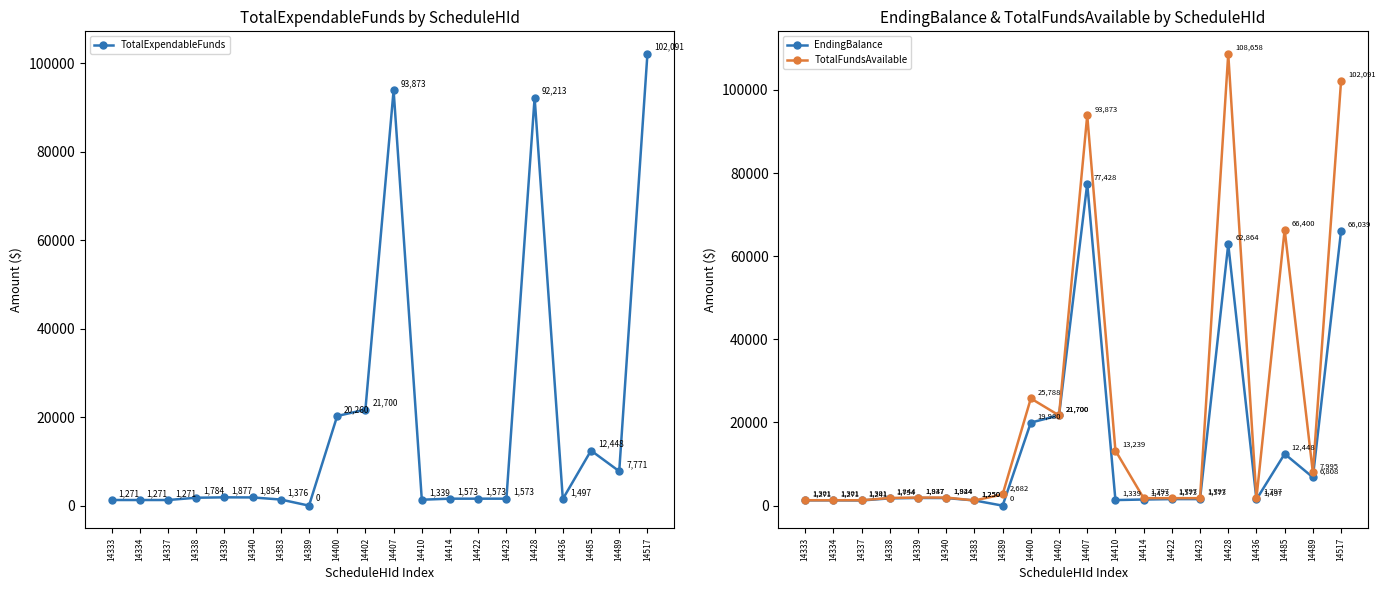

Rank the categories by EndingBalance value from lowest to highest.

14389, 14337, 14383, 14333, 14334, 14410, 14414, 14436, 14422, 14423, 14338, 14340, 14339, 14489, 14485, 14400, 14402, 14428, 14517, 14407